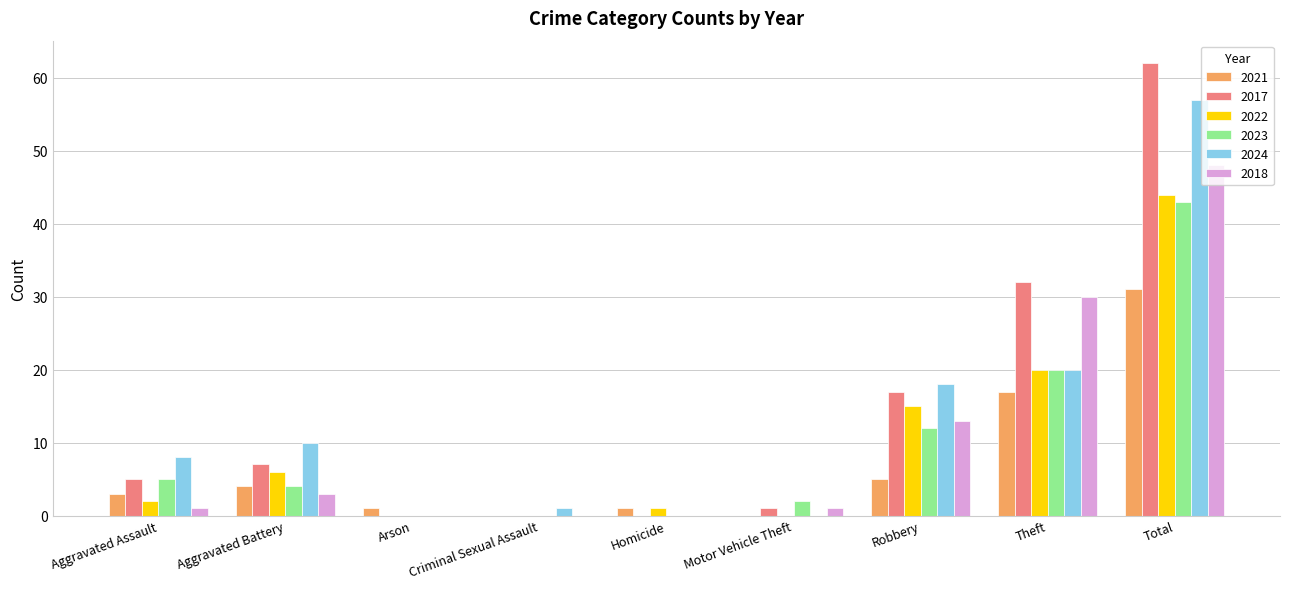

Is it true that 2017 equals -32 at Criminal Sexual Assault?

False